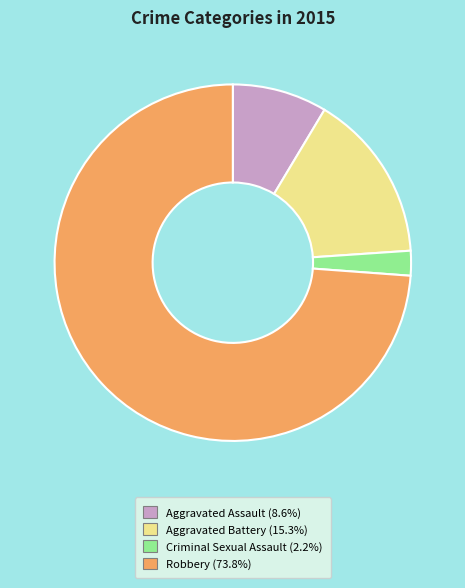

Does Aggravated Battery account for over 50% of the chart?

No